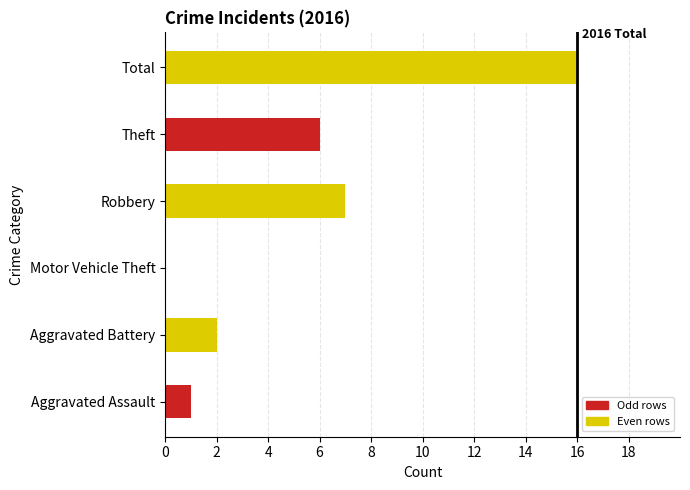

Which has a higher value, Aggravated Battery or Aggravated Assault?

Aggravated Battery